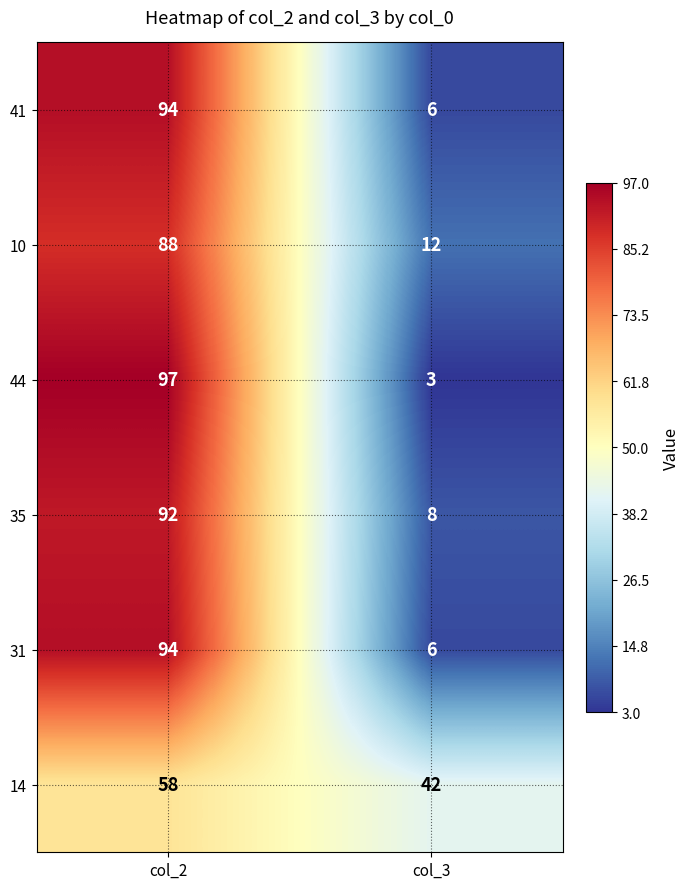

Which series has the widest spread of values?

44